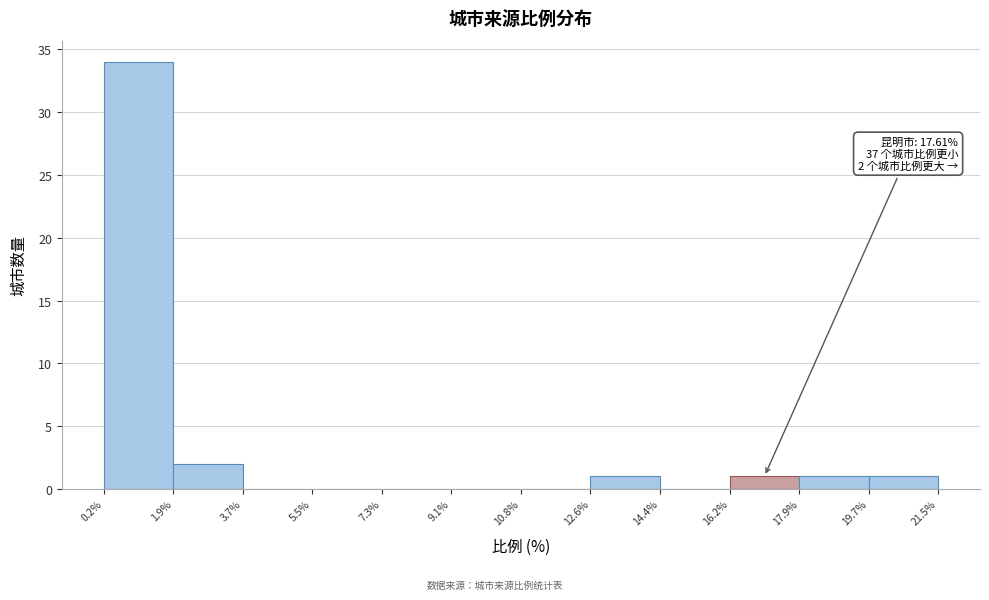

Over which range of the x-axis is the bar tallest?

0.2% to 1.9%